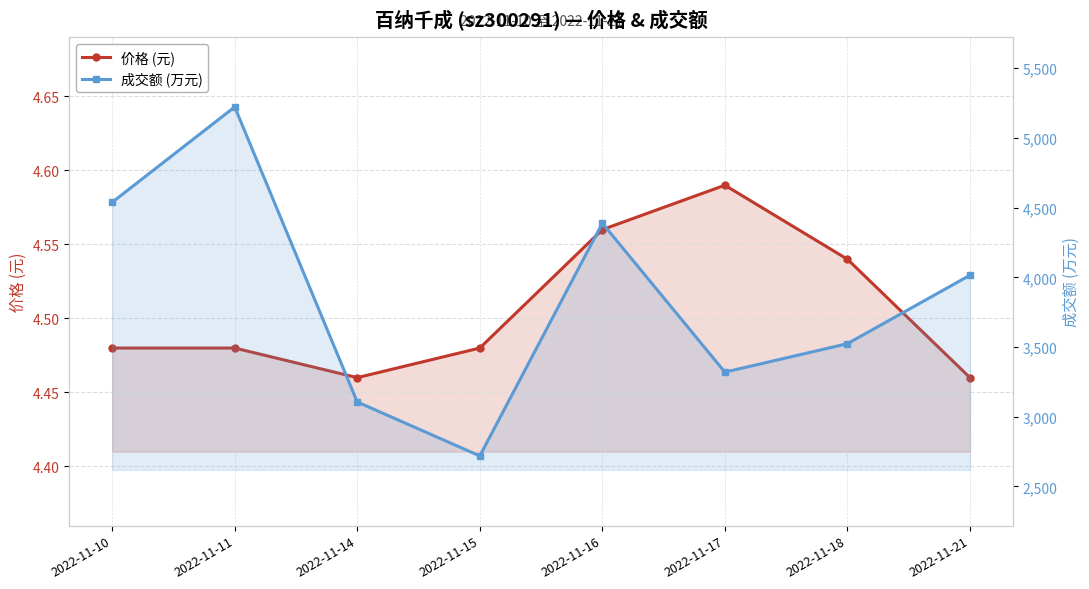

At which category does 成交额 (万元) reach its first local valley?

2022-11-15